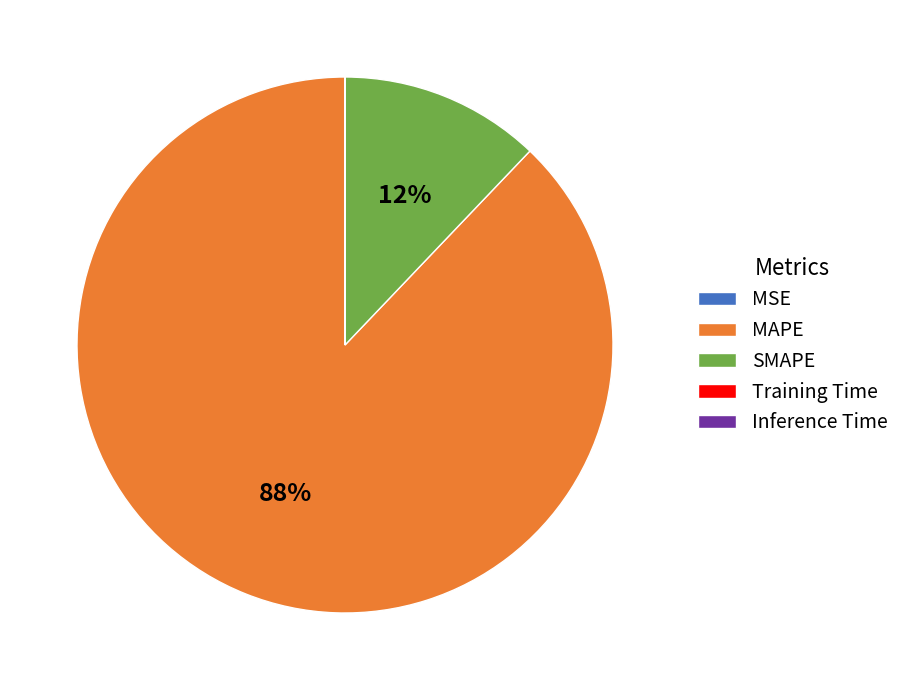

Combined, do SMAPE and MAPE account for over 50%?

Yes